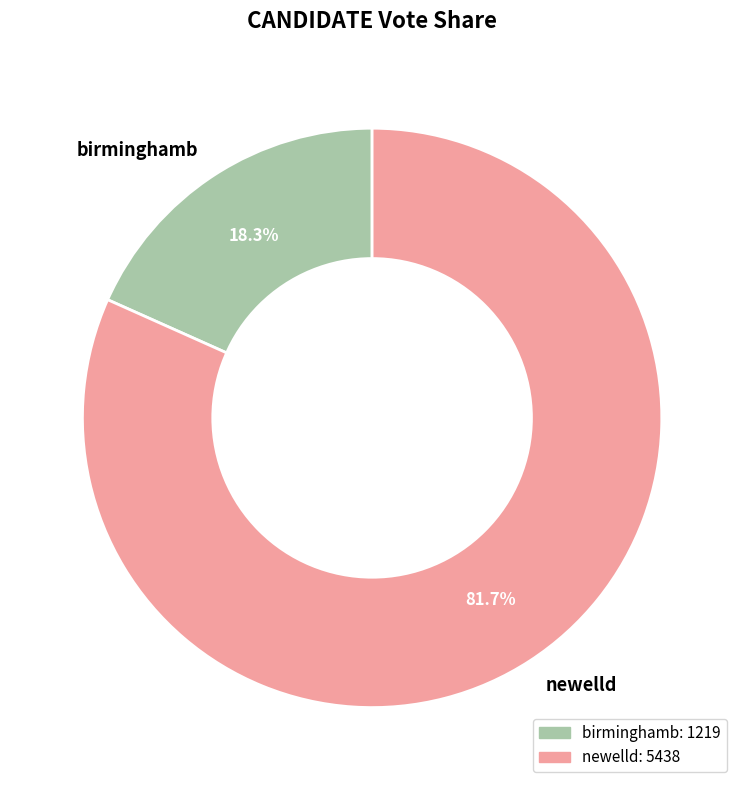

What percentage is the newelld slice, to the nearest percent?

82%